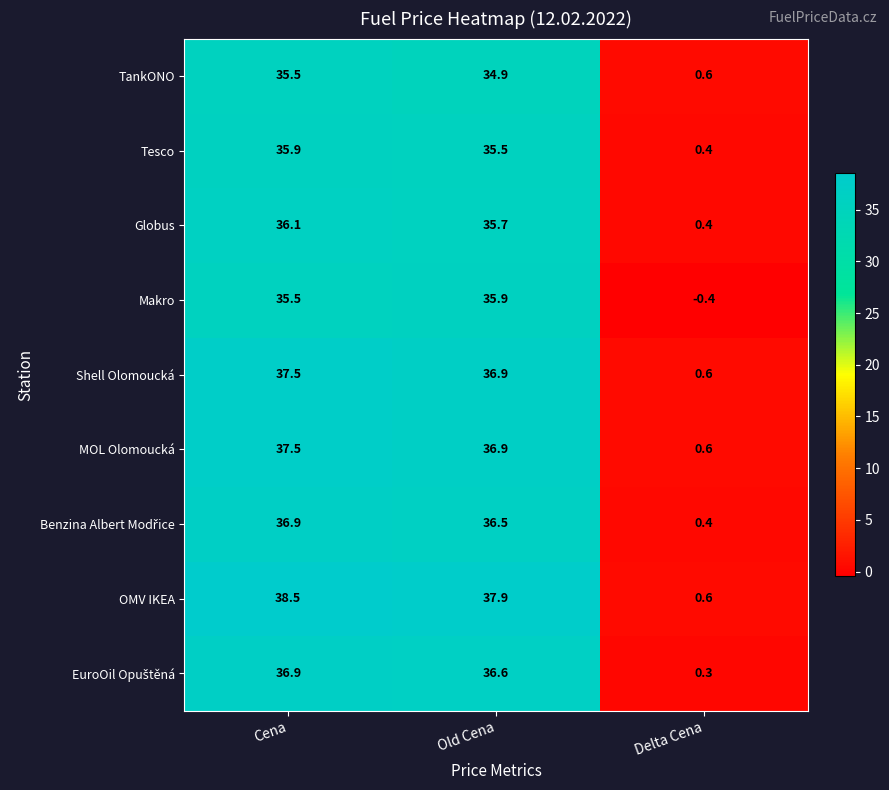

At which label does Globus first exceed 35?

Cena